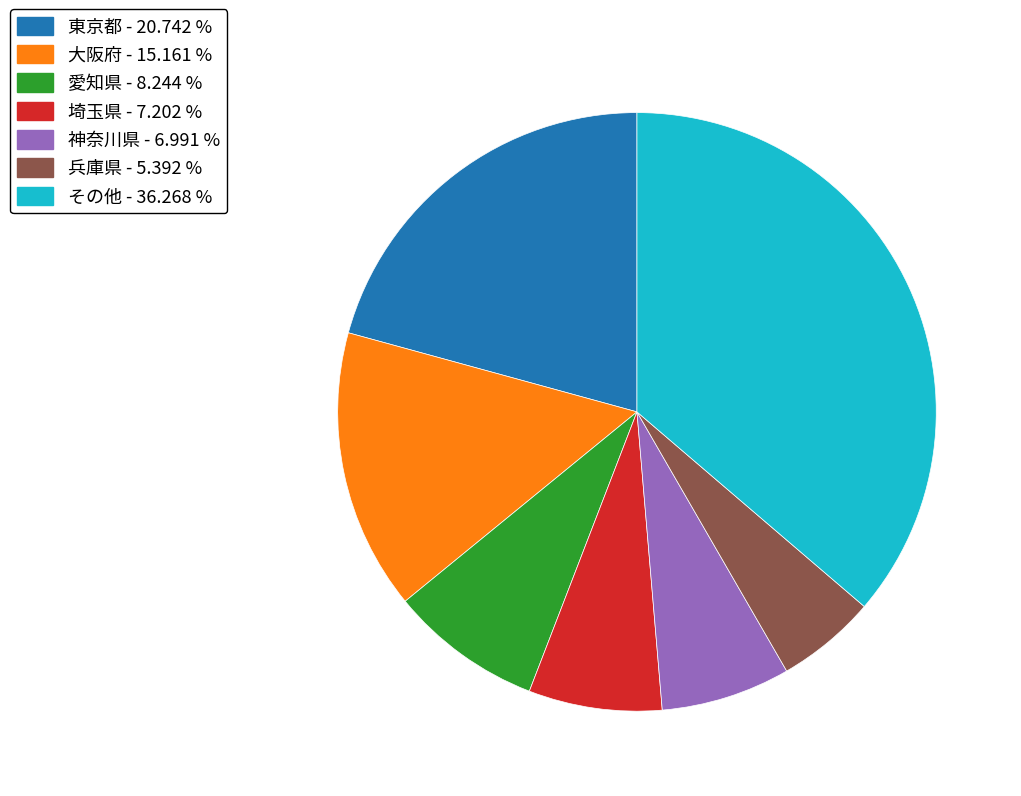

What is the largest slice in the pie chart?

その他 - 36.268 %